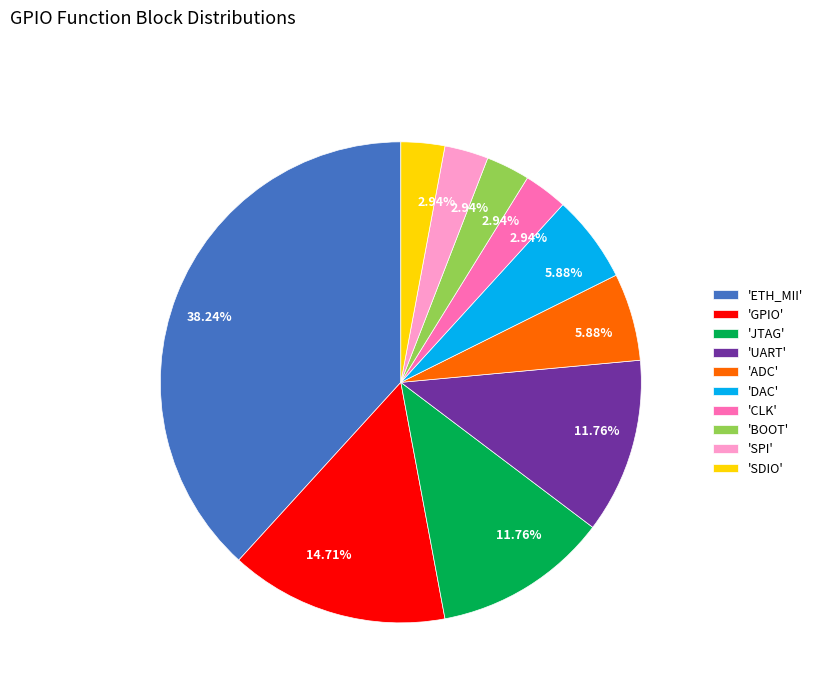

Which has a higher value, 'BOOT' or 'DAC'?

'DAC'